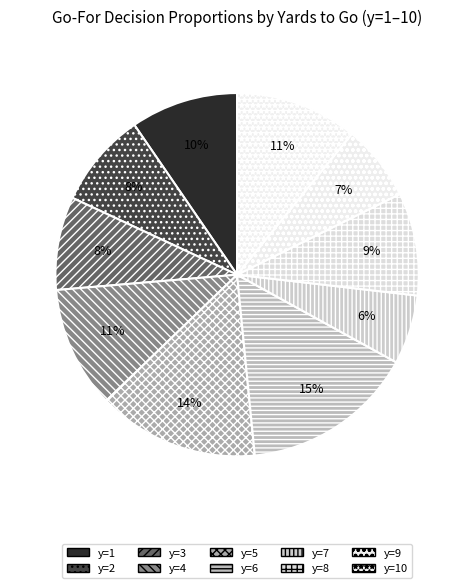

Does any single category account for the majority?

No